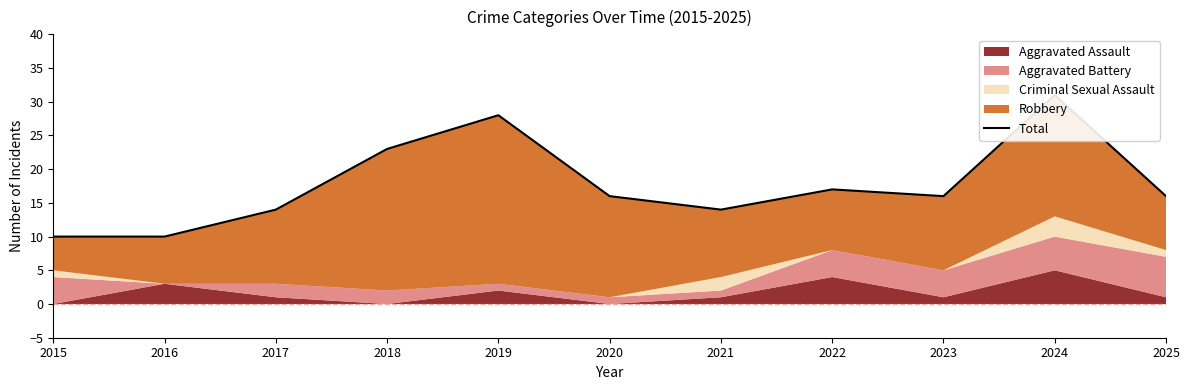

What is the ratio of the value at 2019 to the value at 2023?

1.8